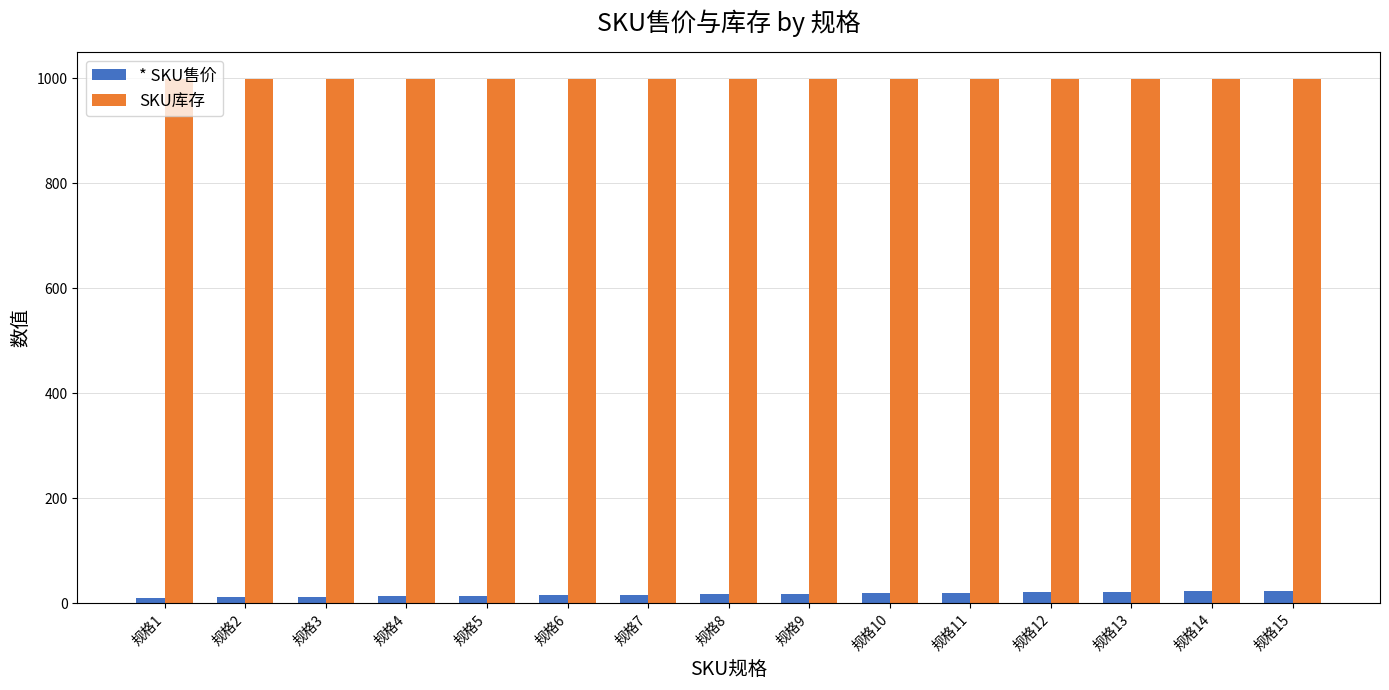

What is the maximum value for SKU库存?

999